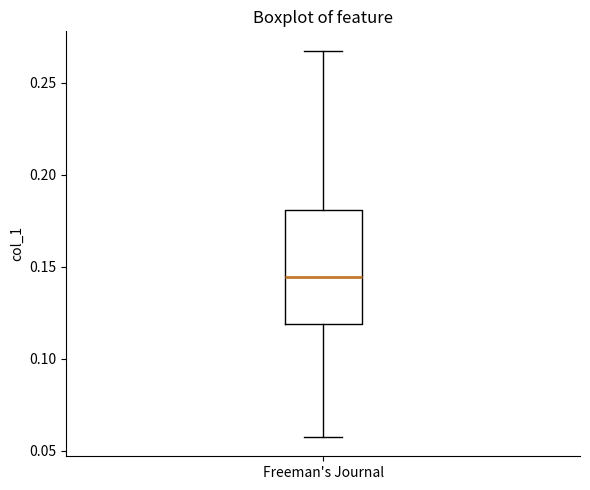

Where does the upper whisker of the box for Freeman's Journal end on the y-axis? The values are not printed on the chart, so give them approximately, as read against the axis.

0.270